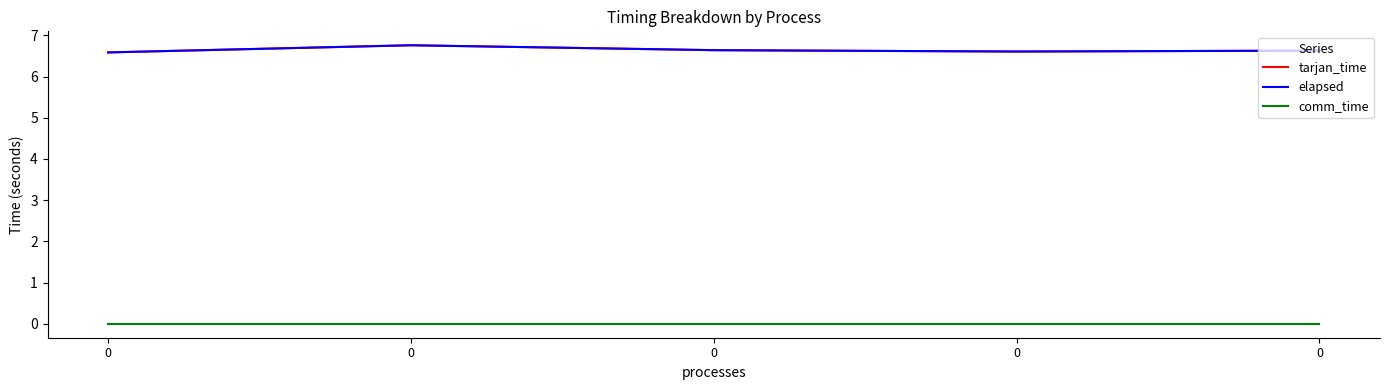

What is the difference between the highest and lowest values at 0?

6.6